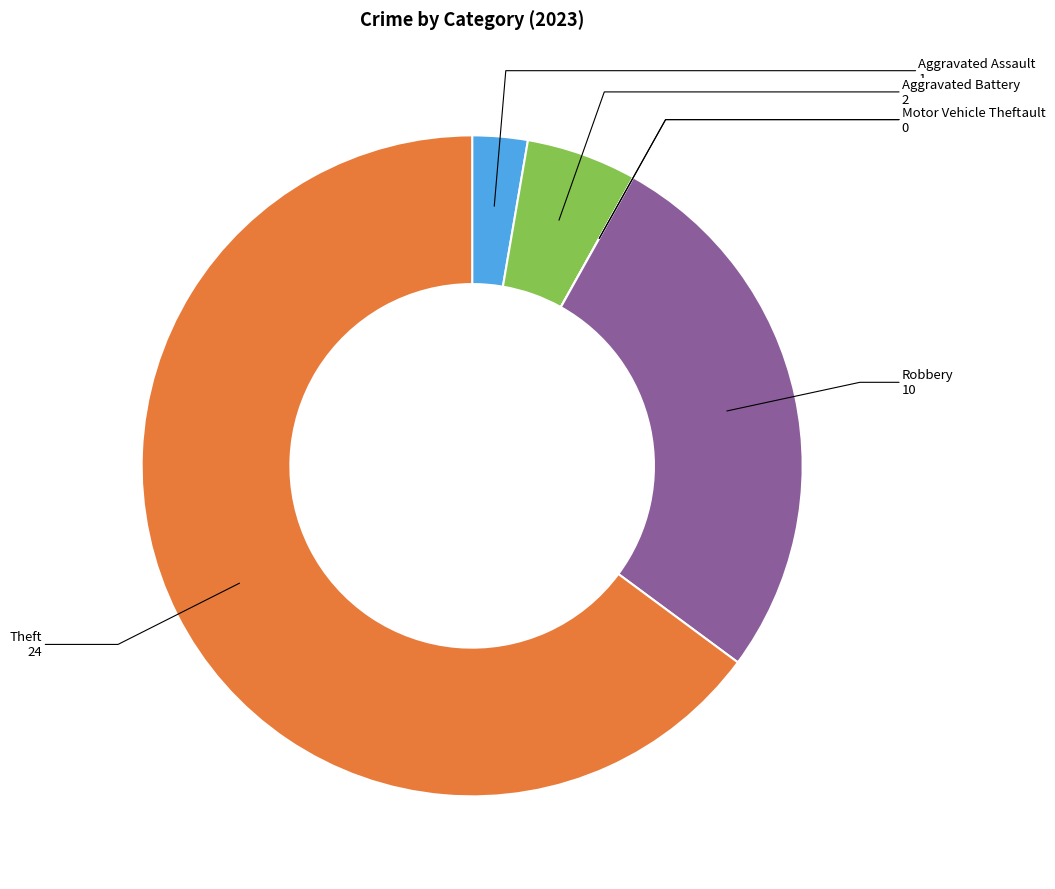

Which has a higher value, Theft or Aggravated Assault?

Theft